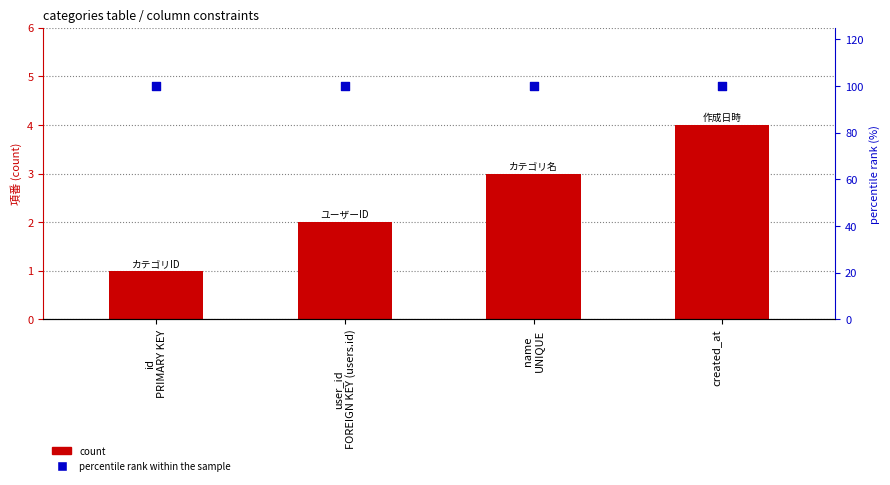

Which series has the widest spread of Y values?

count